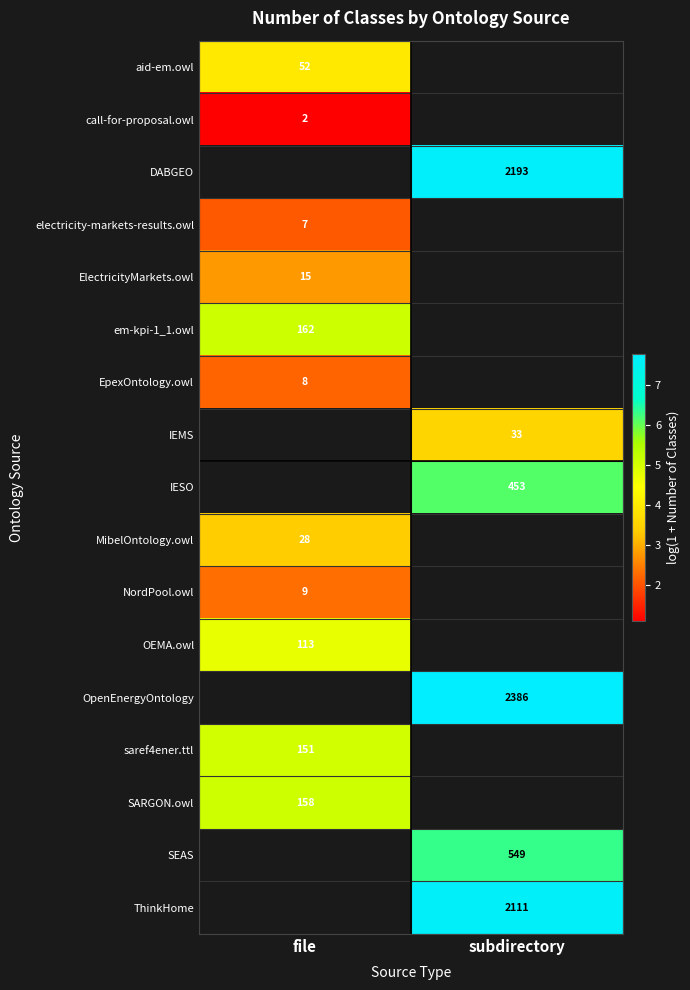

How many categories are shown in the chart?

2